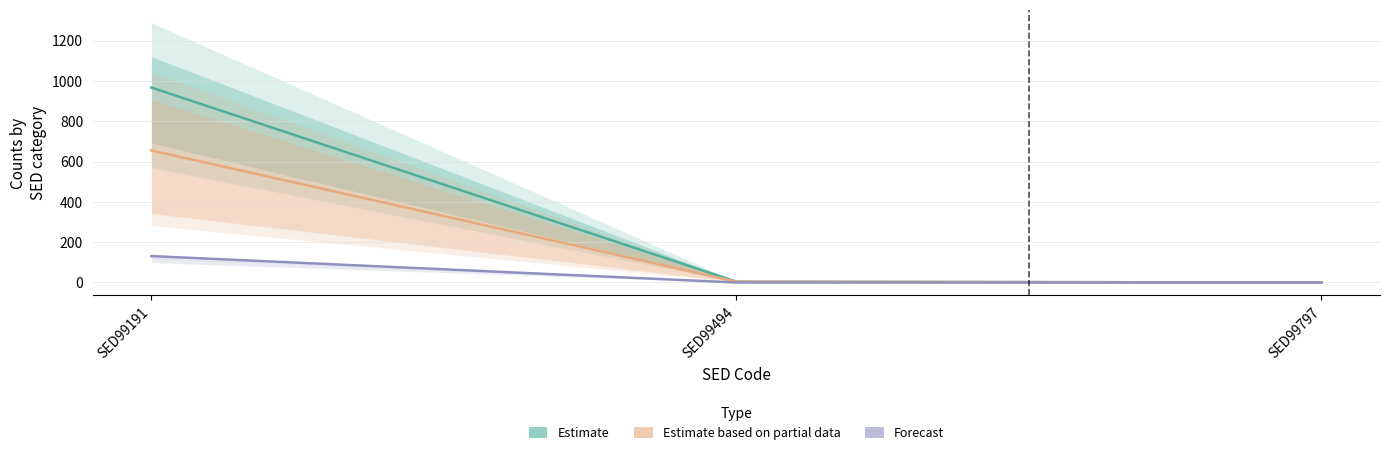

What is the greatest value displayed?

967.5